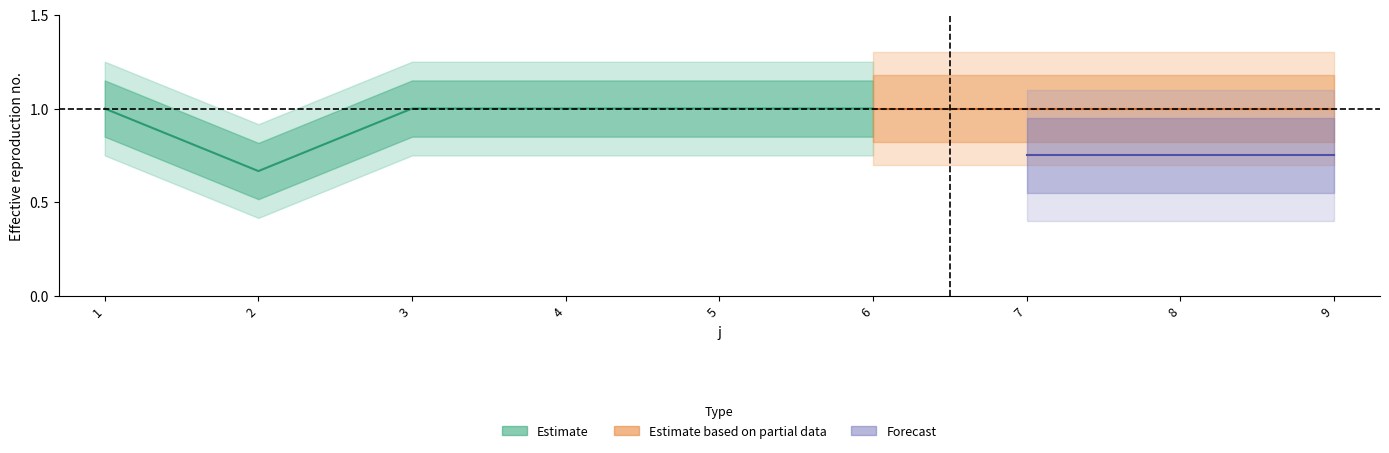

Reading left to right, what are all the values shown in this chart?

1=1.0	2=0.7	3=1.0	4=1.0	5=1.0	6=1.0